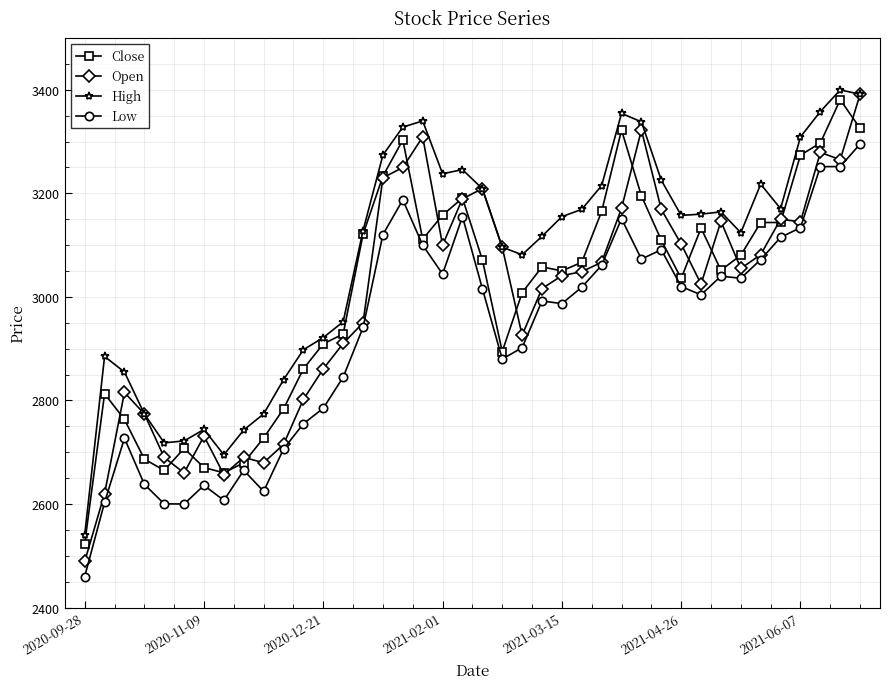

Which series has the largest range (max minus min)?

Open